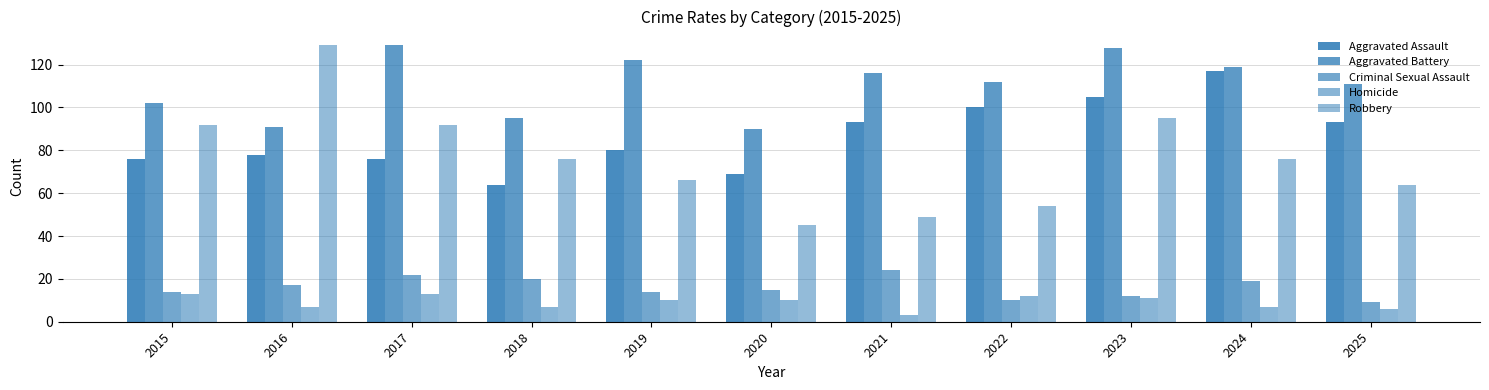

What is the maximum value shown in the chart?

129